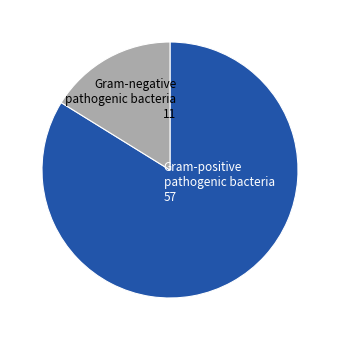

Which slice represents more than half of the pie?

Gram-positive pathogenic bacteria 57